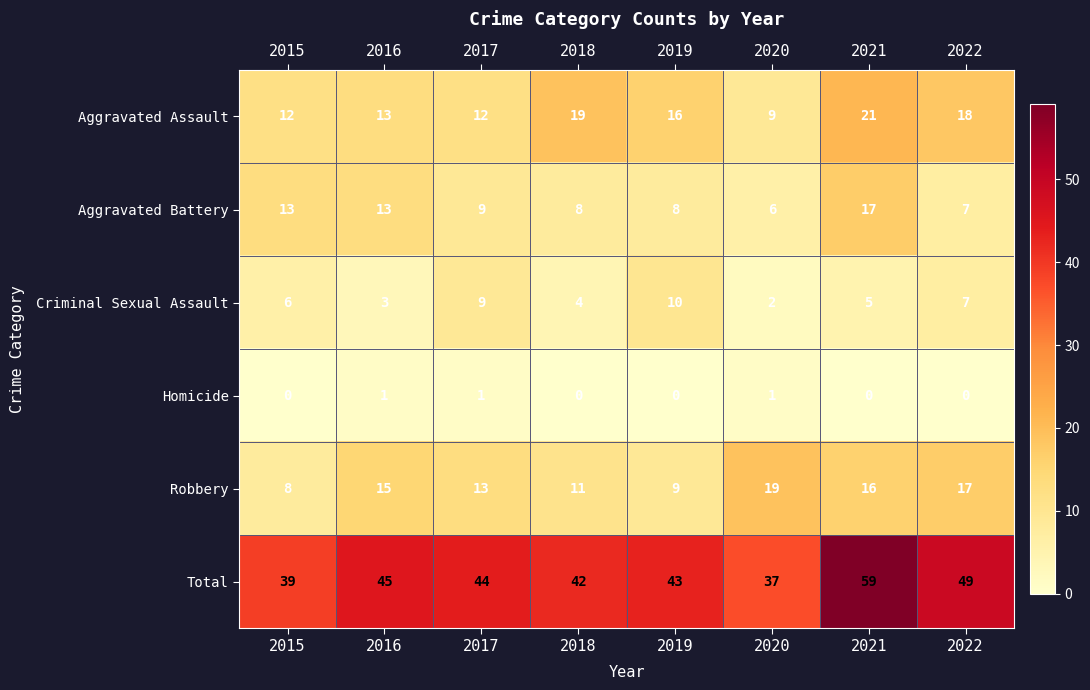

The value of Robbery at 2016 is 15. True or false?

True